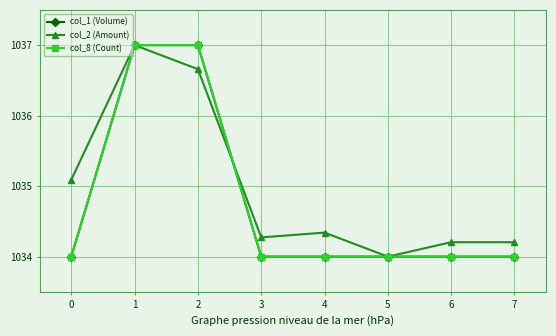

What is the maximum value for col_2 (Amount)?

1037.0